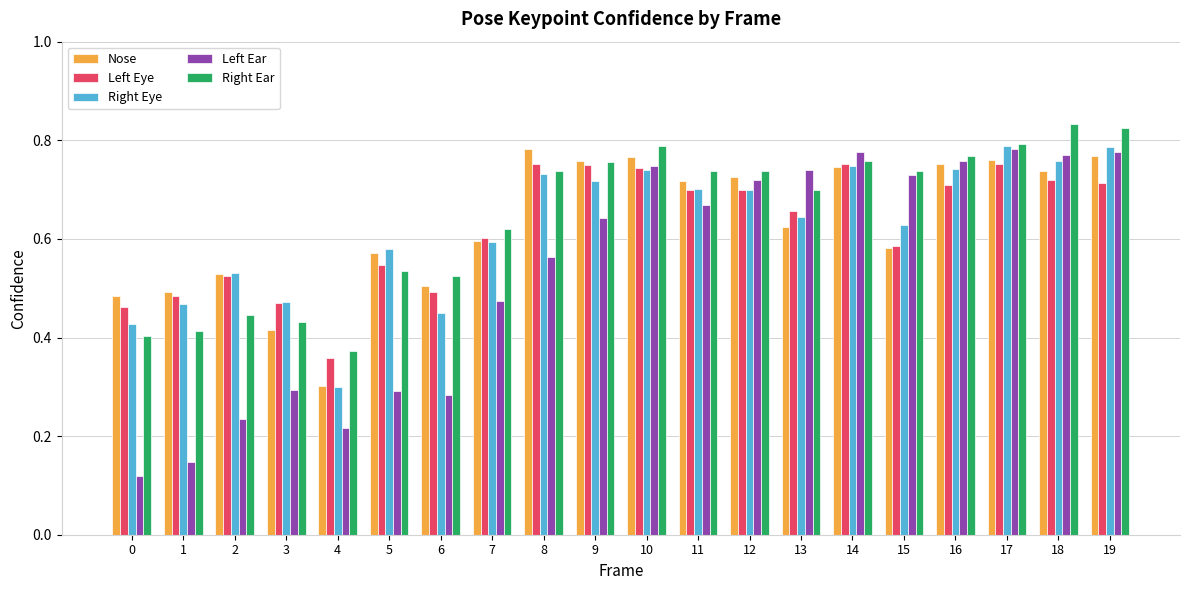

What is the total value across all series at 1?

2.0